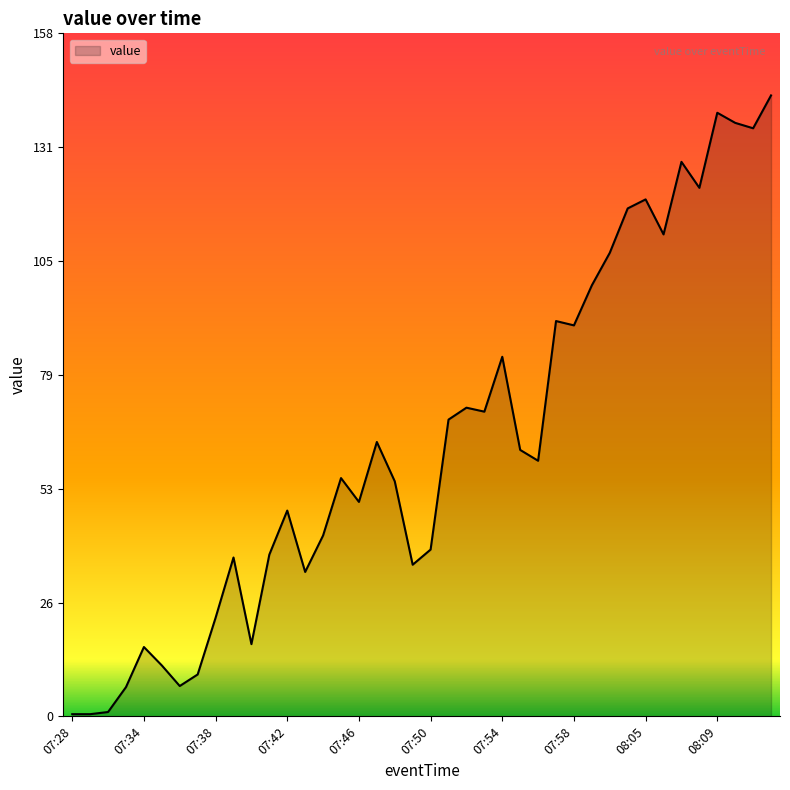

Does the chart have visible grid lines?

No